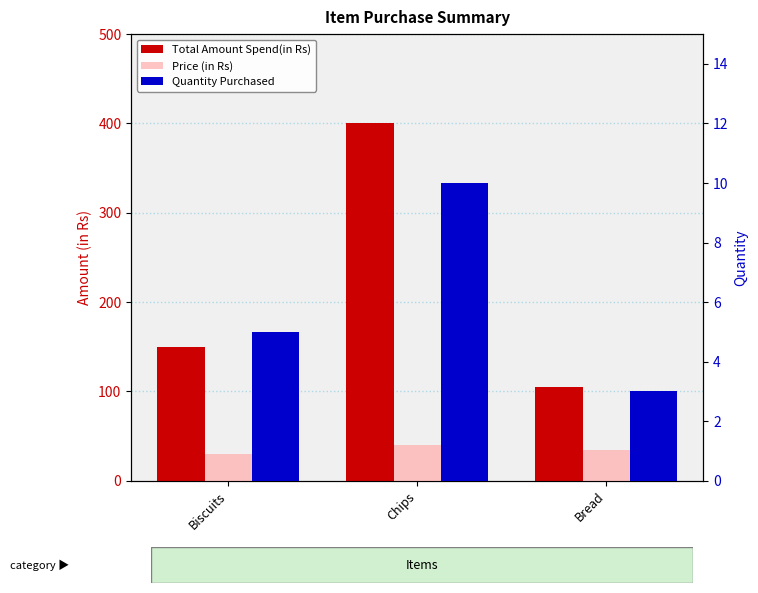

True or false: Total Amount Spend(in Rs) has a value of 82 at Biscuits.

False